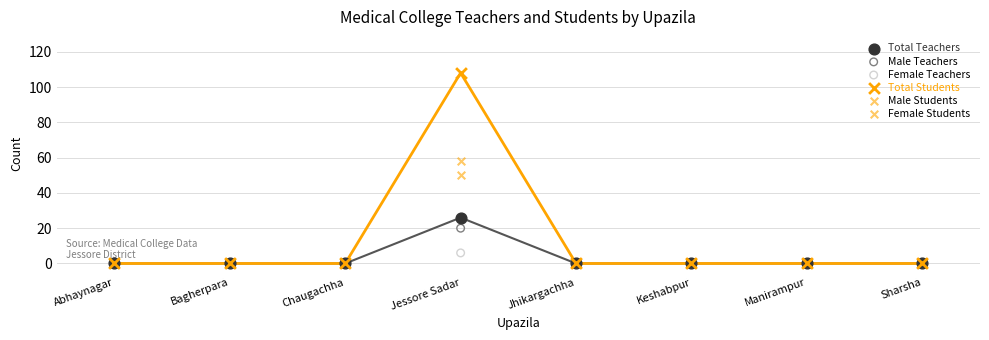

What are all the series names shown in the legend?

Total Teachers, Male Teachers, Female Teachers, Total Students, Male Students, Female Students